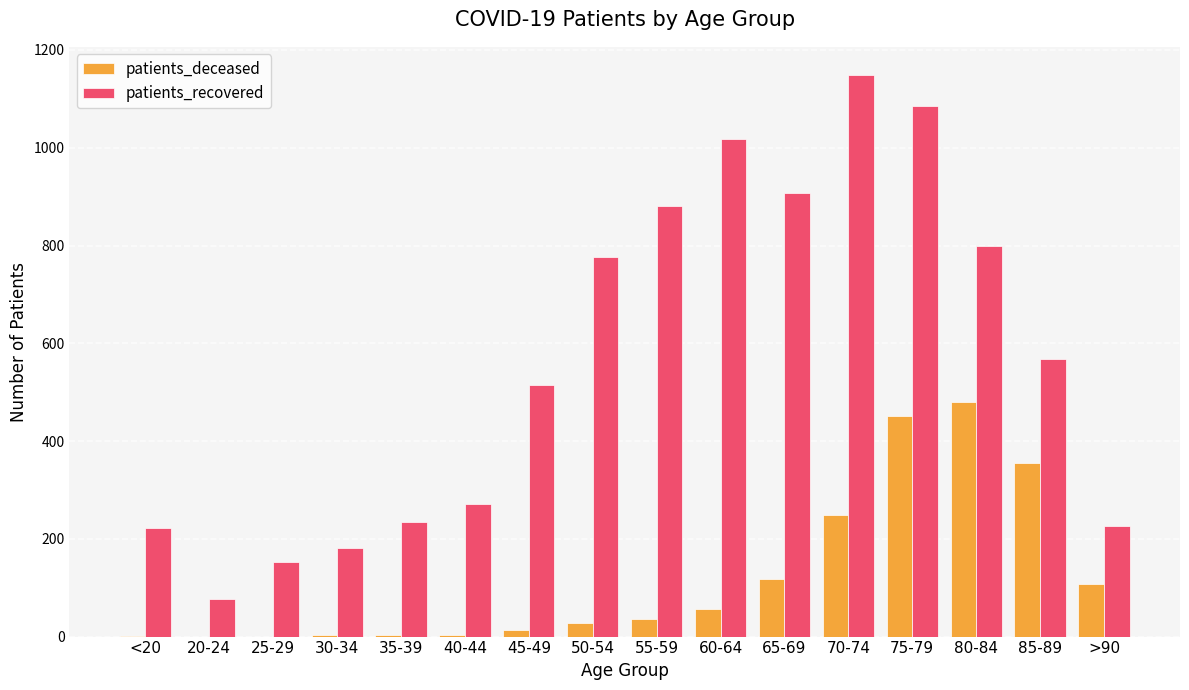

What is the maximum value for patients_recovered?

1149